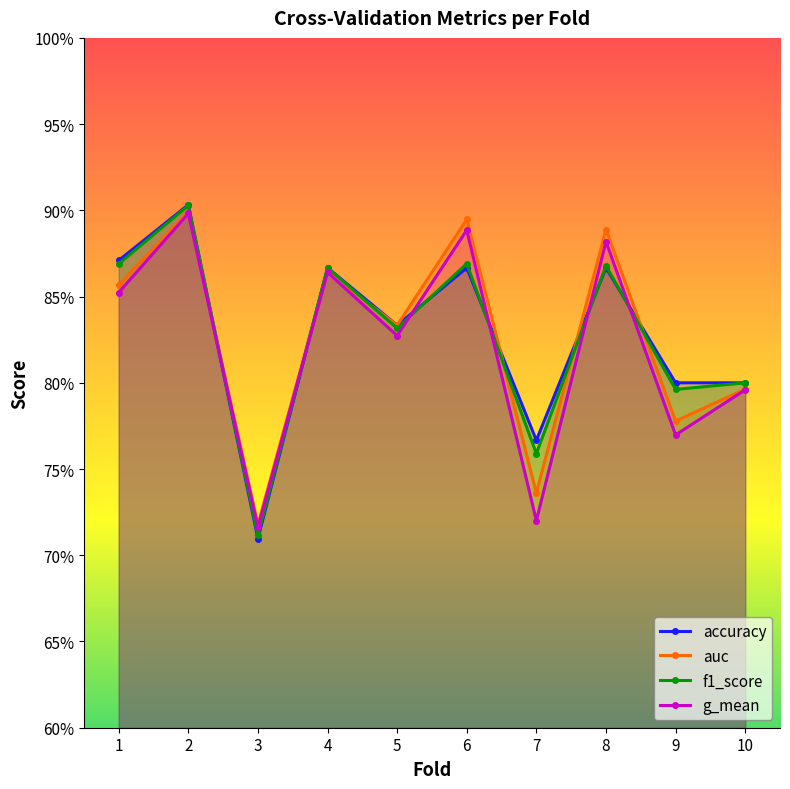

Which series ends up on top after the final intersection of auc and accuracy?

accuracy